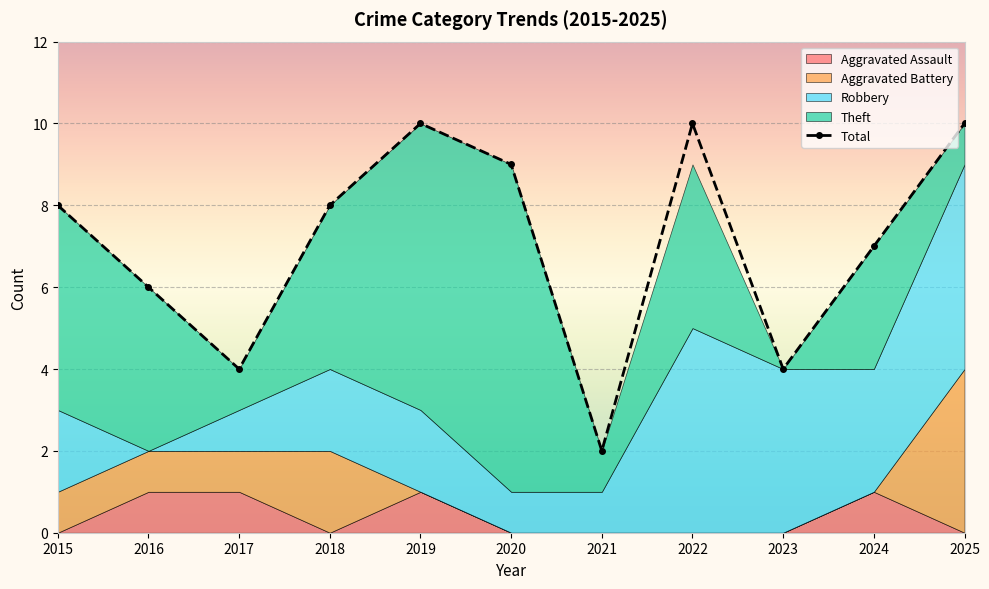

How many points are lower than both their immediate neighbors (excluding endpoints)?

3